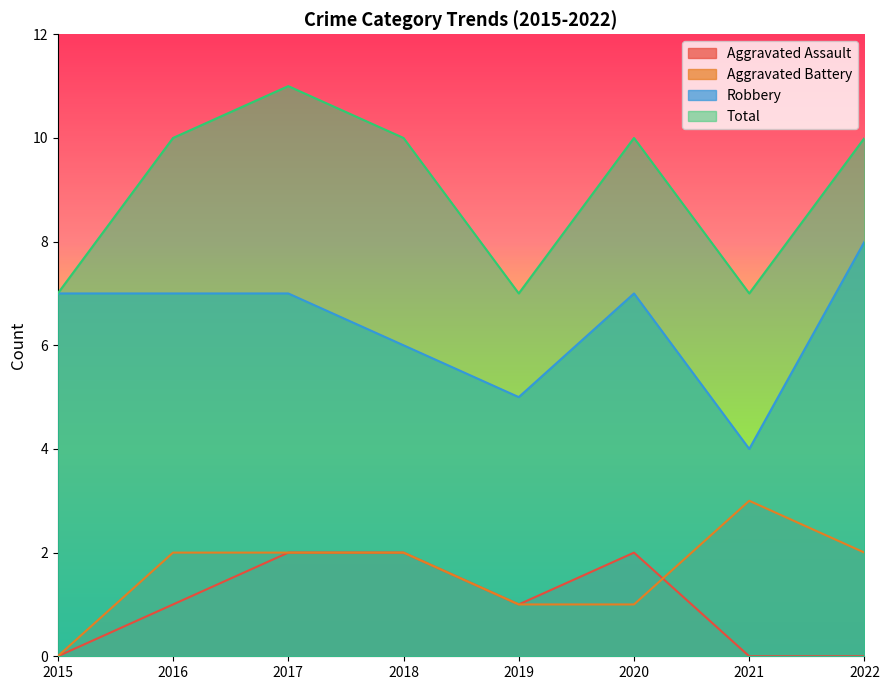

At which category is the sum across all series the highest?

2017